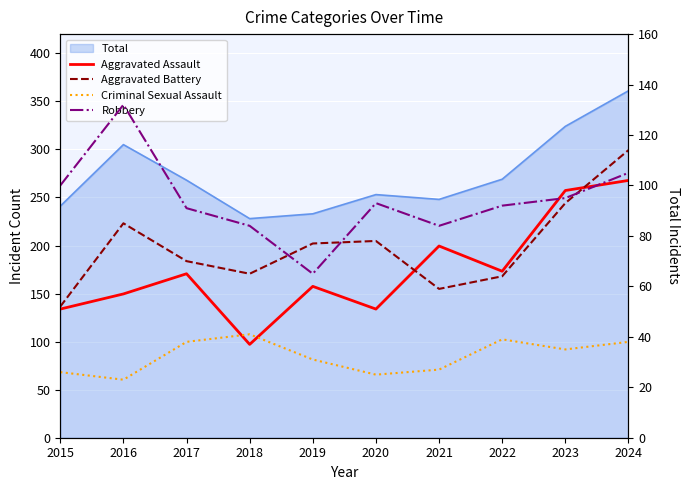

What is the sum of all Aggravated Assault values?

663